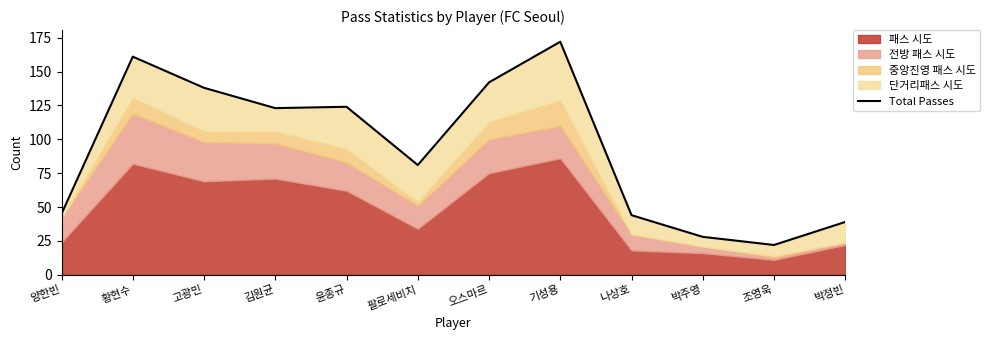

What value does the data have at 김원균?

123